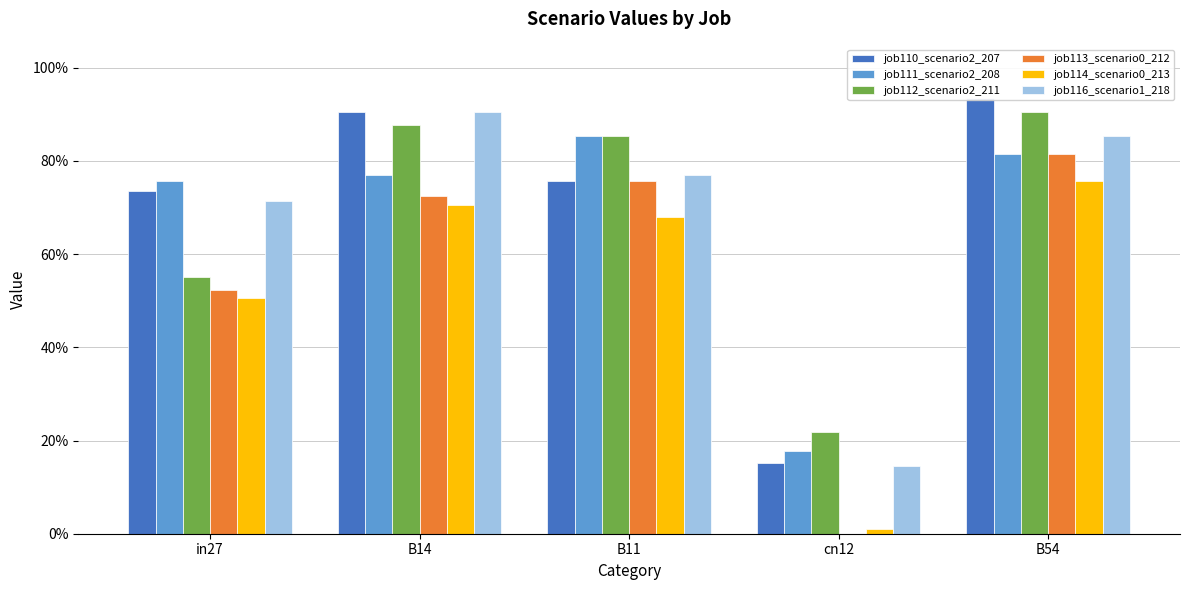

At which label is job116_scenario1_218 closest to 0?

cn12